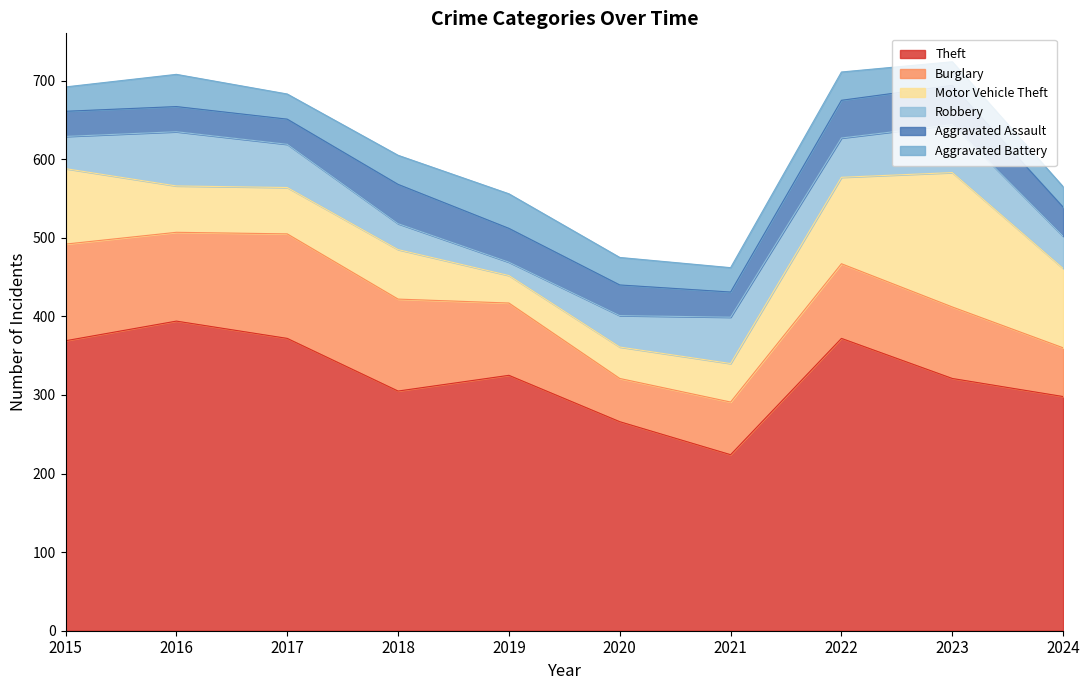

At how many categories does at least one series exceed 157?

10